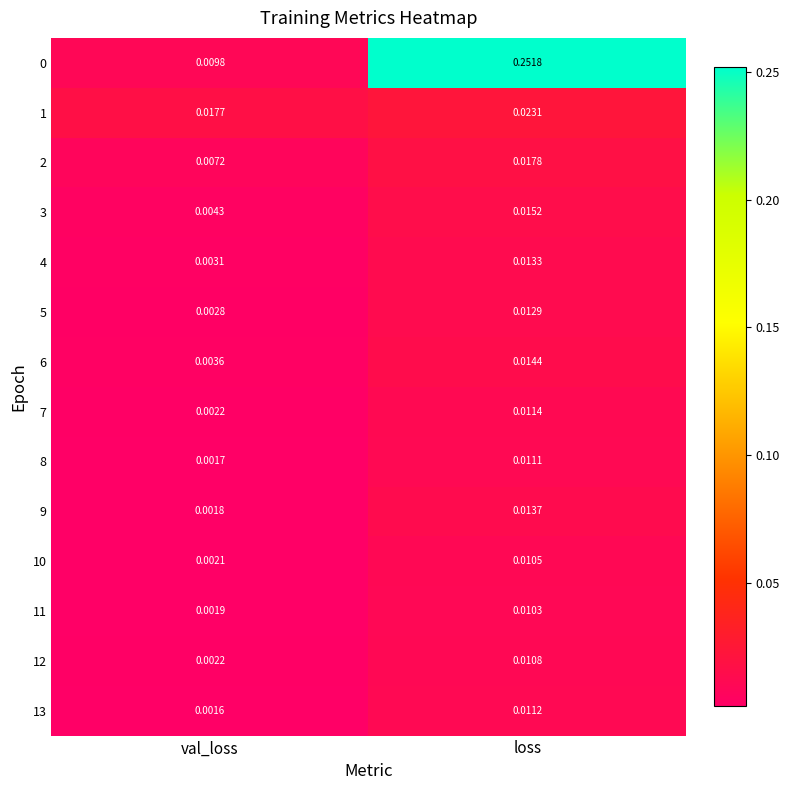

Where is 7 nearest to the value 0?

val_loss